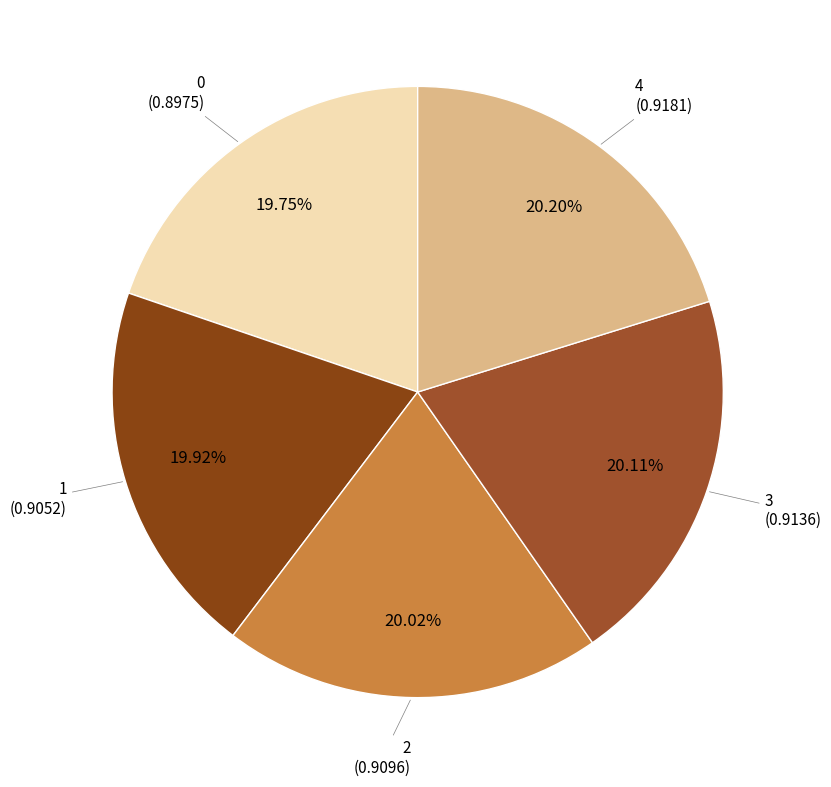

What is the largest slice in the pie chart?

4